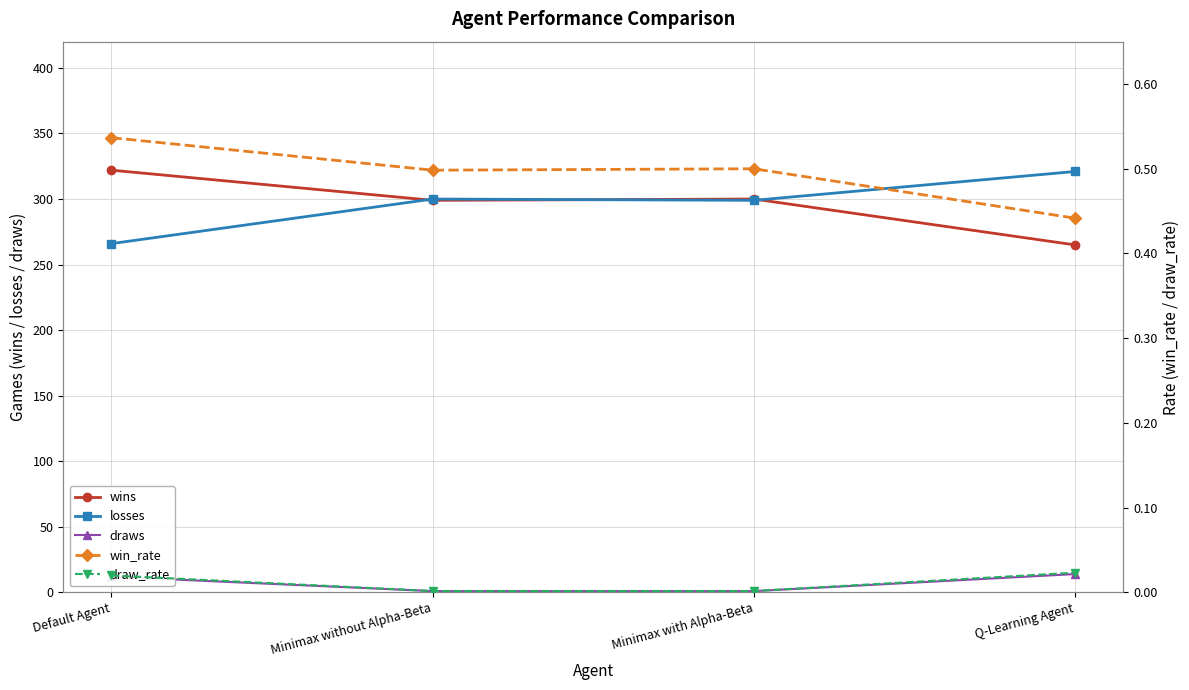

Reading left to right, what are all the values shown in this chart?

wins: Default Agent=322.0	Minimax without Alpha-Beta=299.0	Minimax with Alpha-Beta=300.0	Q-Learning Agent=265.0
losses: Default Agent=266.0	Minimax without Alpha-Beta=300.0	Minimax with Alpha-Beta=299.0	Q-Learning Agent=321.0
draws: Default Agent=12.0	Minimax without Alpha-Beta=1.0	Minimax with Alpha-Beta=1.0	Q-Learning Agent=14.0
win_rate: Default Agent=0.5	Minimax without Alpha-Beta=0.5	Minimax with Alpha-Beta=0.5	Q-Learning Agent=0.4
draw_rate: Default Agent=0.0	Minimax without Alpha-Beta=0.0	Minimax with Alpha-Beta=0.0	Q-Learning Agent=0.0